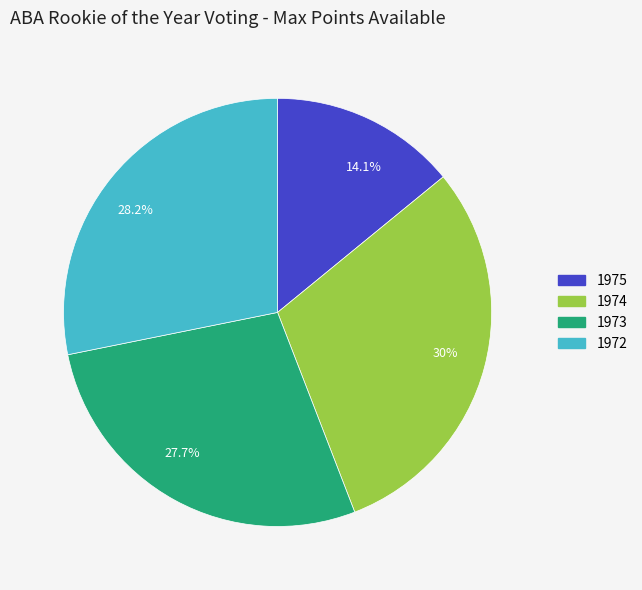

Combined, what portion of the pie is 30% and 28.2%?

58.2%